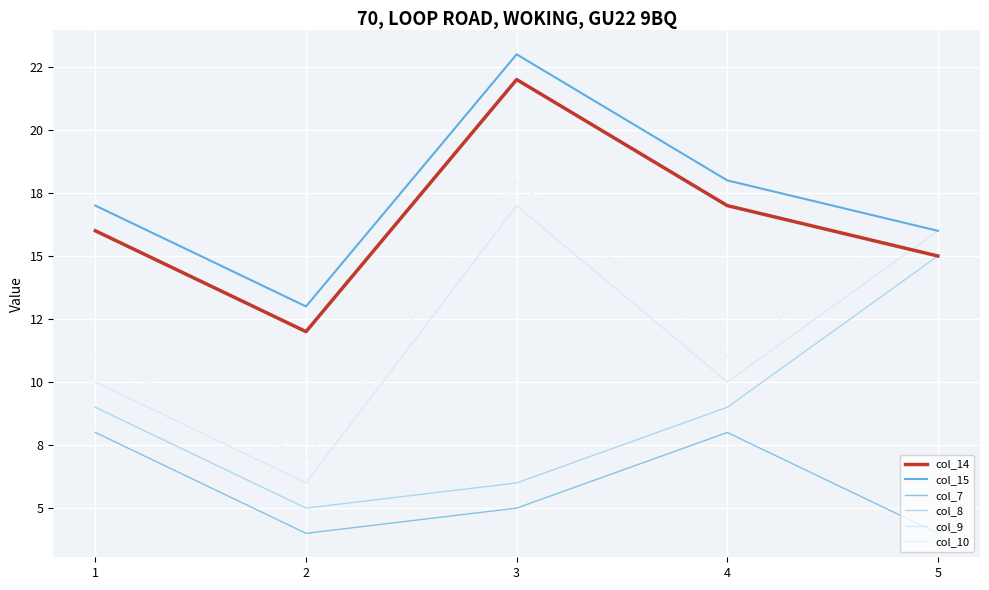

Where does the col_14 series first go above 16?

3